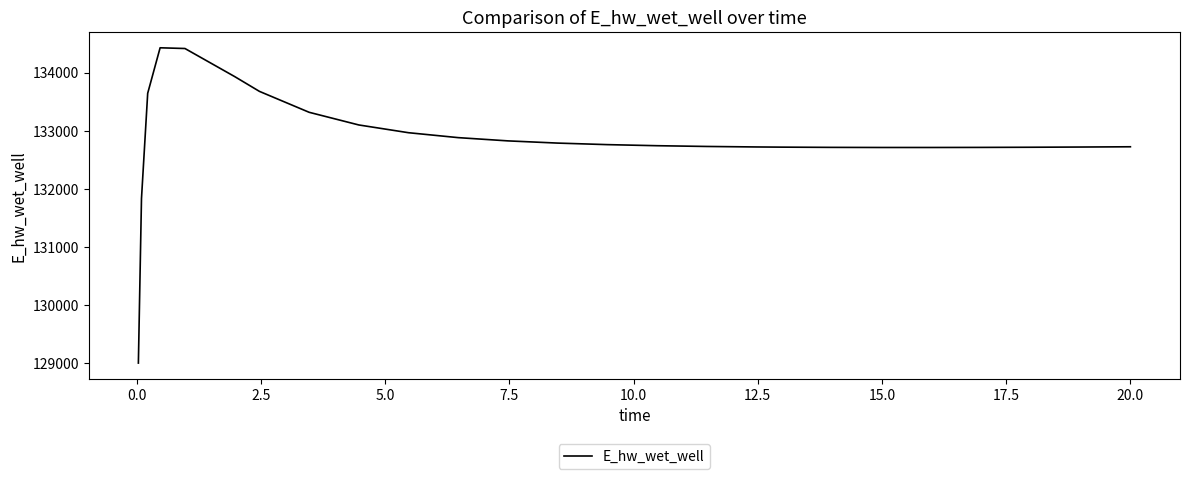

What is the difference between the maximum and minimum values?

5432.8